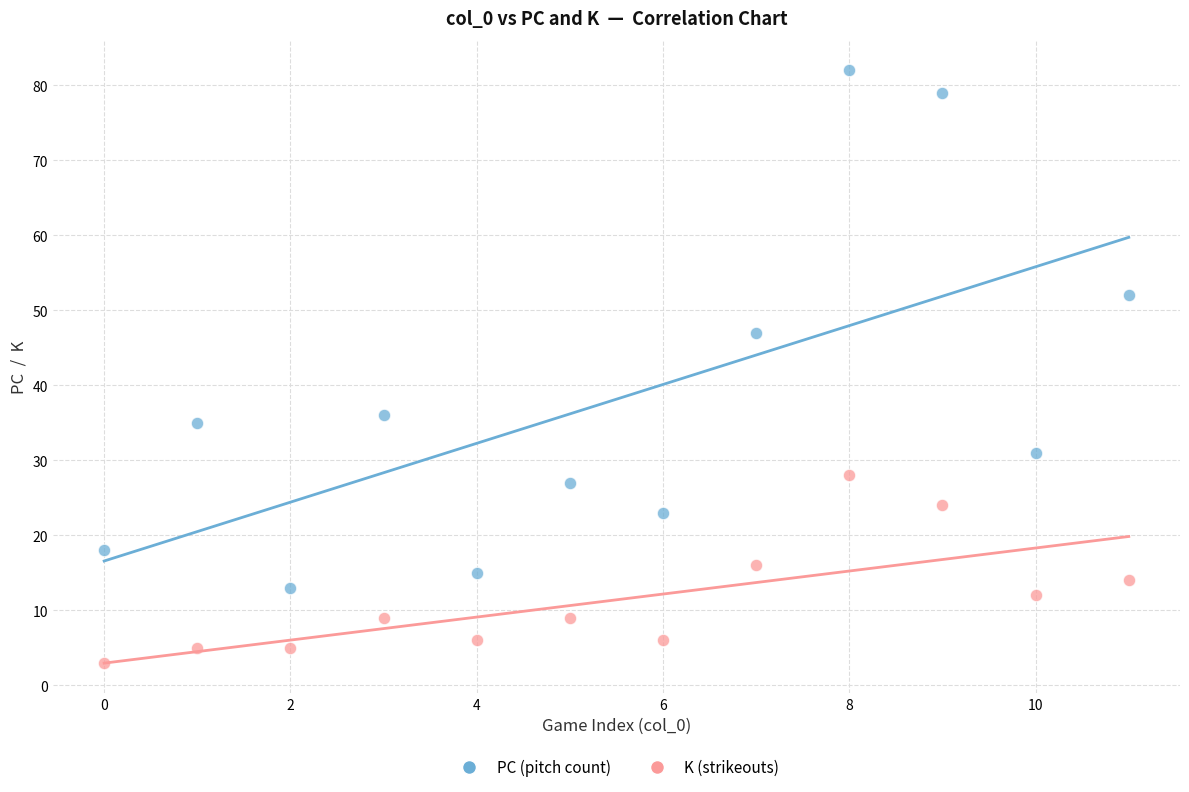

Which series has the largest Y range (max minus min)?

PC (pitch count)